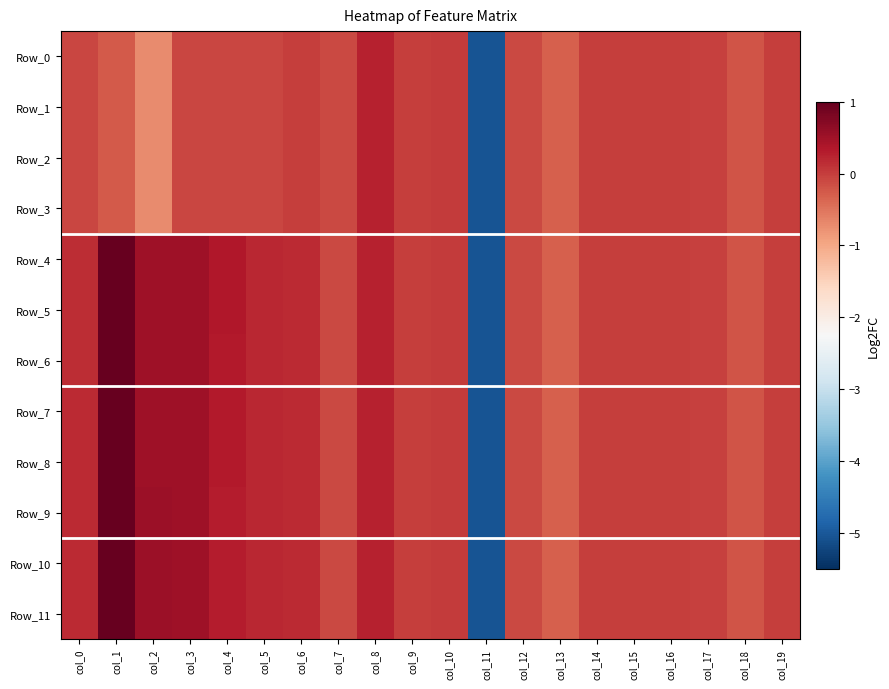

Where is Row_3 nearest to the value -2?

col_2